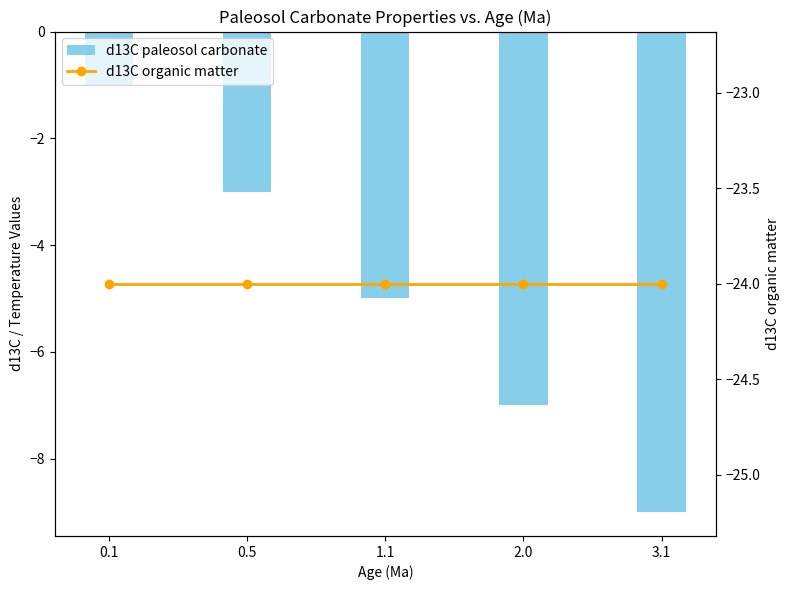

Which series has the largest range (max minus min)?

d13C paleosol carbonate